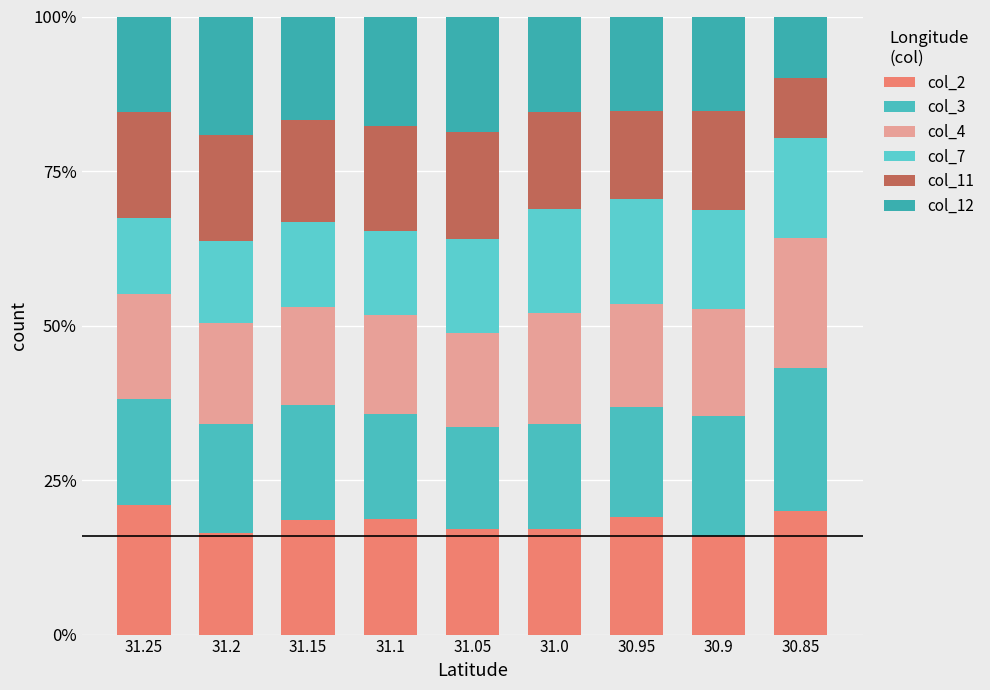

Which series has the widest spread of values?

col_12